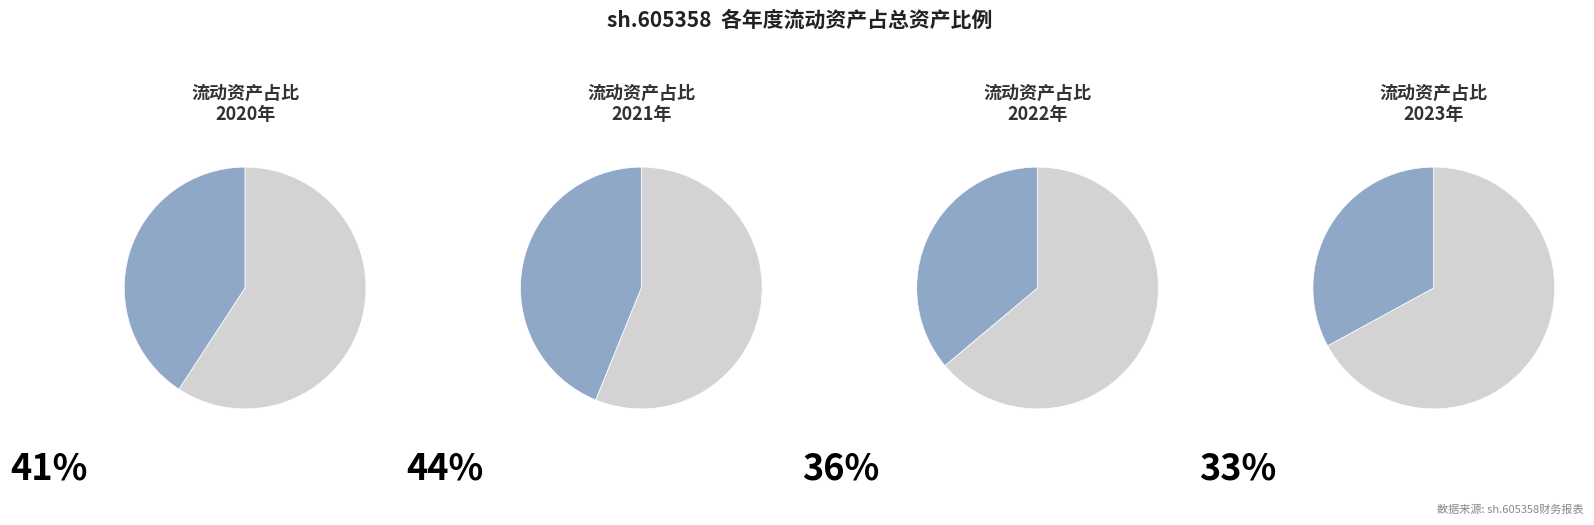

Is 13 the majority of the pie?

No